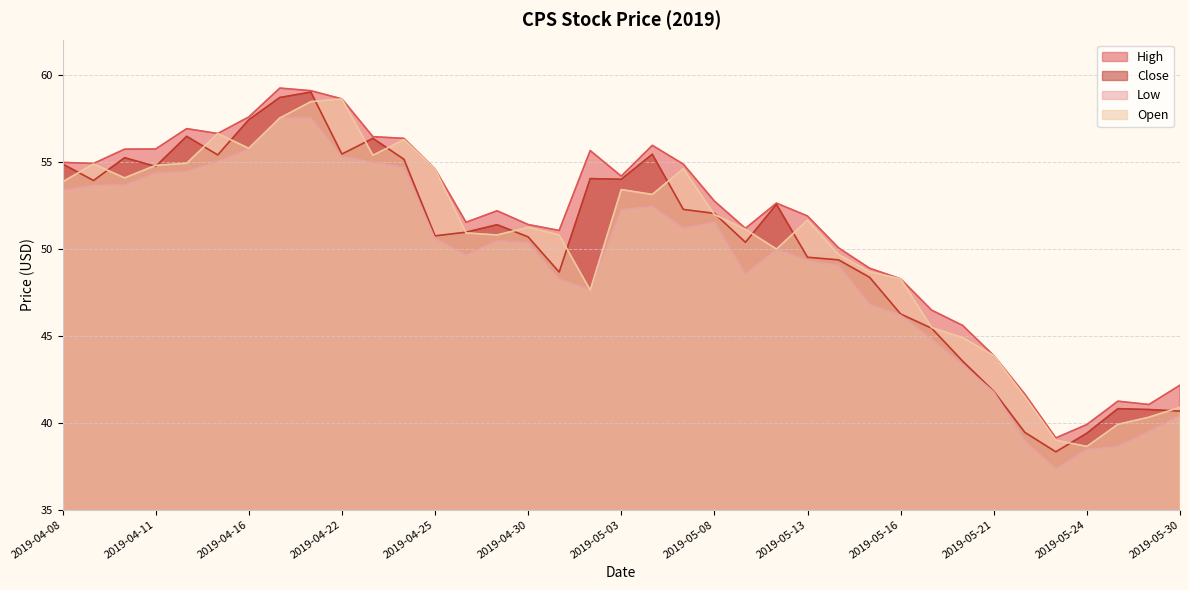

At how many categories does at least one series exceed 40?

35